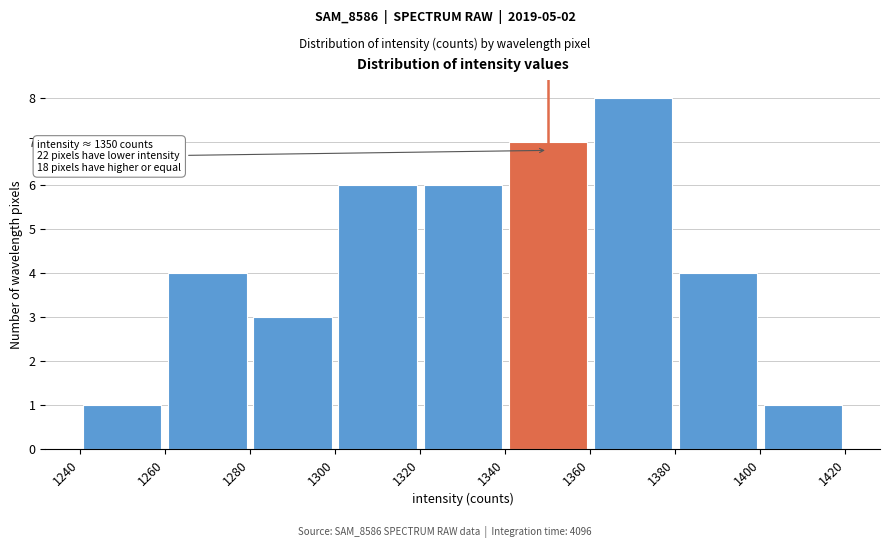

Which range on the x-axis has the tallest bar?

1360 to 1380